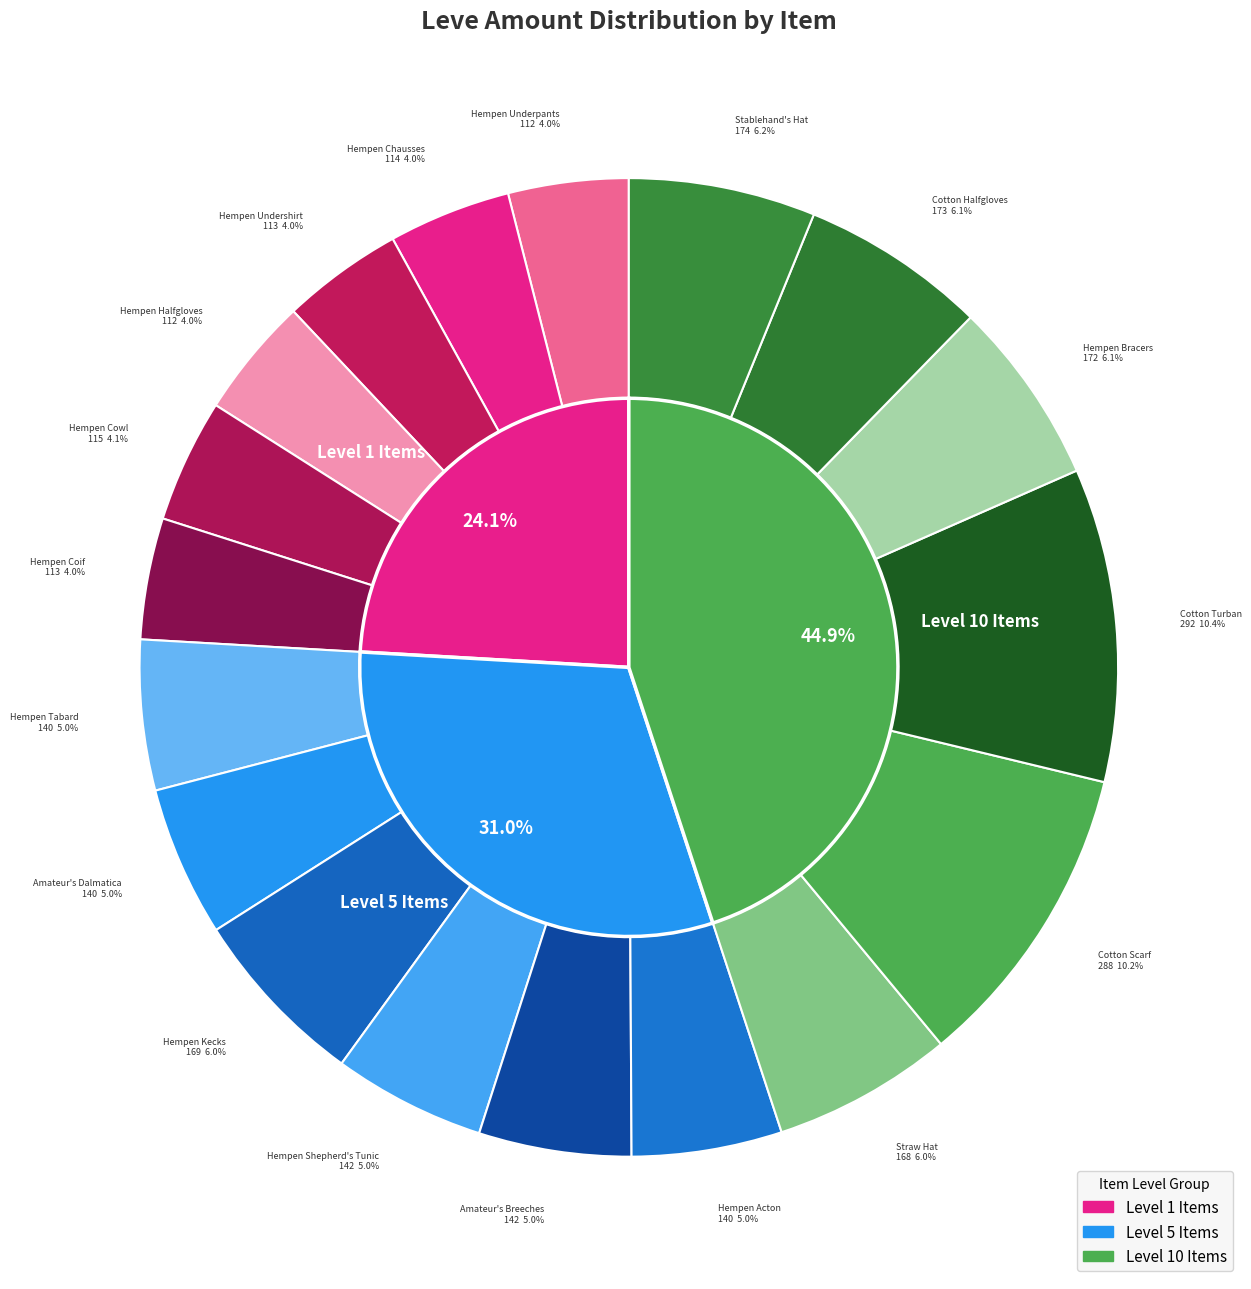

How many segments does this pie chart have?

18